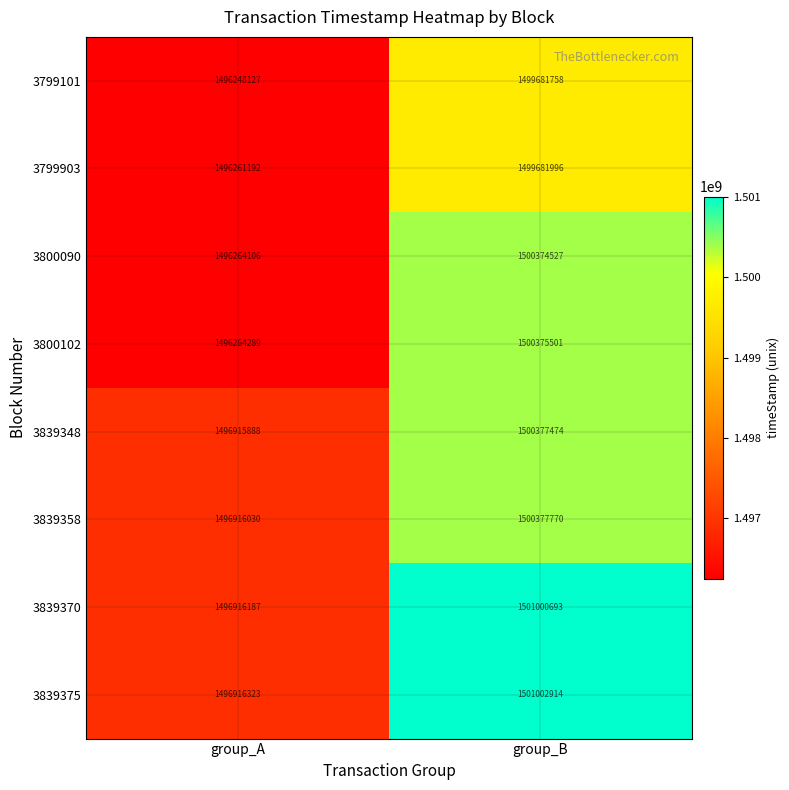

What is the difference between the highest and lowest values at group_A?

668196